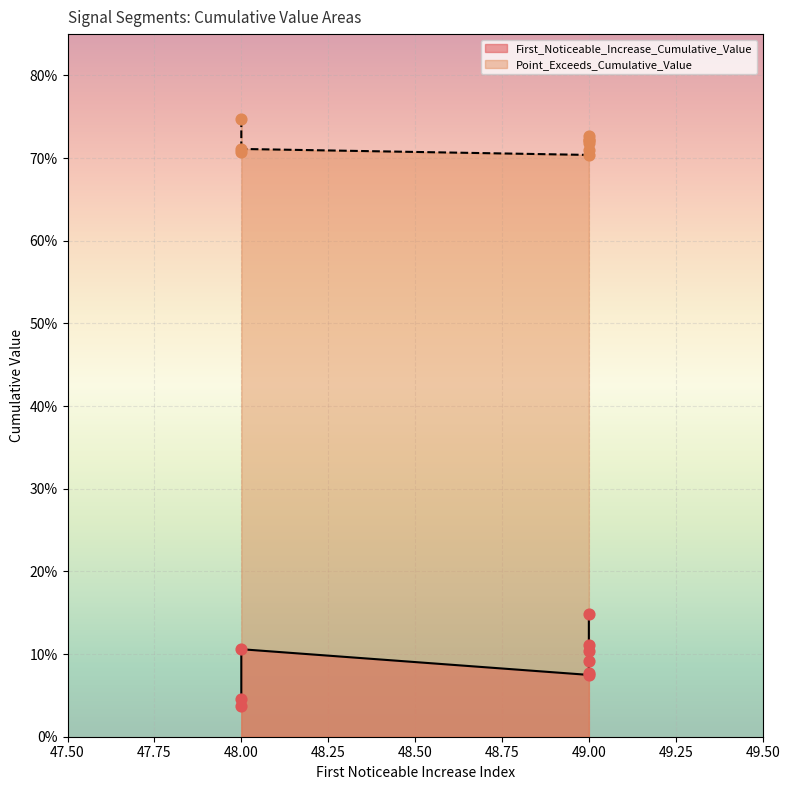

Is the value of Point_Exceeds_Cumulative_Value at 49 greater than the value of First_Noticeable_Increase_Cumulative_Value at 49?

Yes